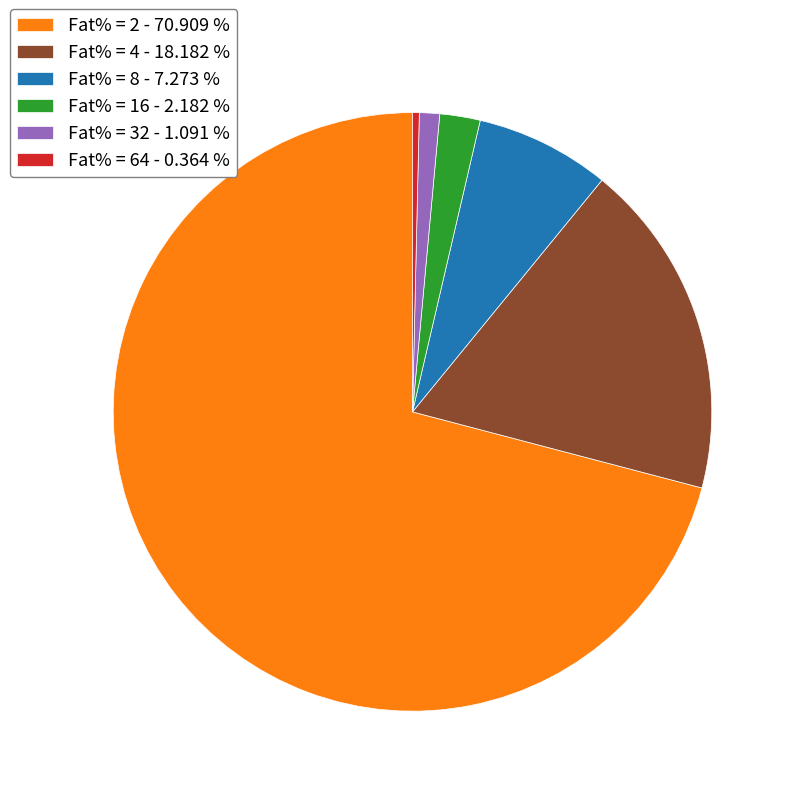

Combined, do Fat% = 16 - 2.182 % and Fat% = 2 - 70.909 % account for over 50%?

Yes